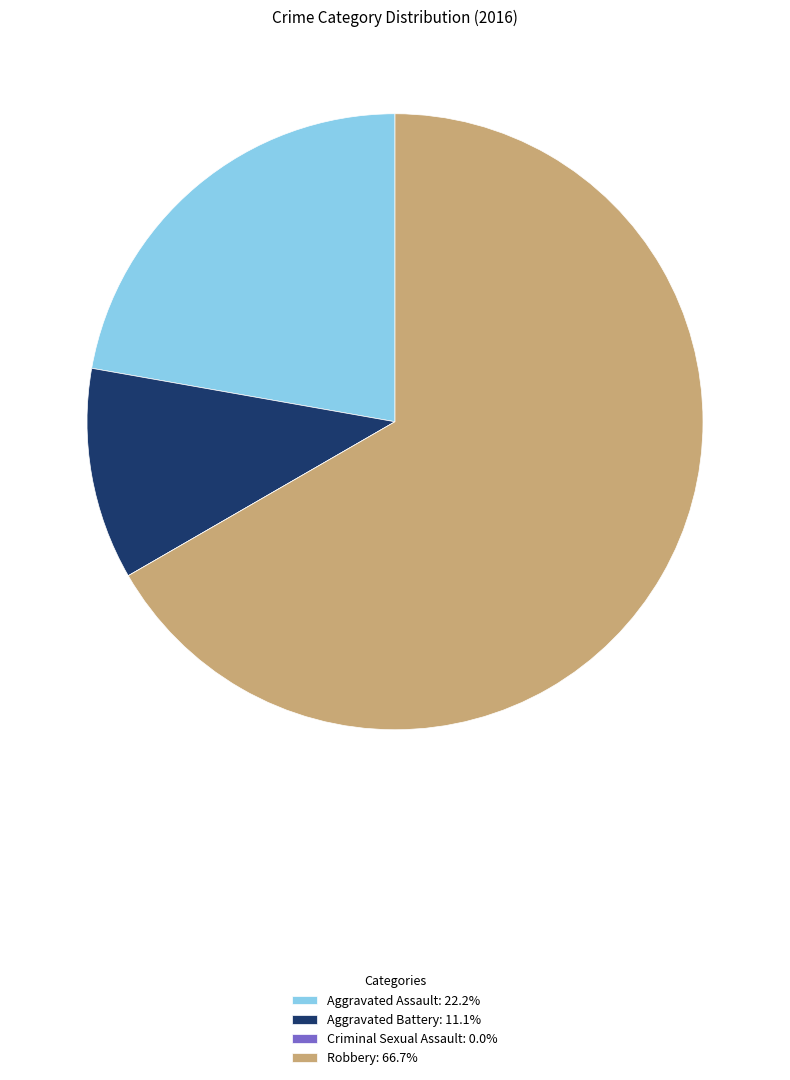

Do Aggravated Battery: 11.1% and Robbery: 66.7% together represent more than half of the pie?

Yes